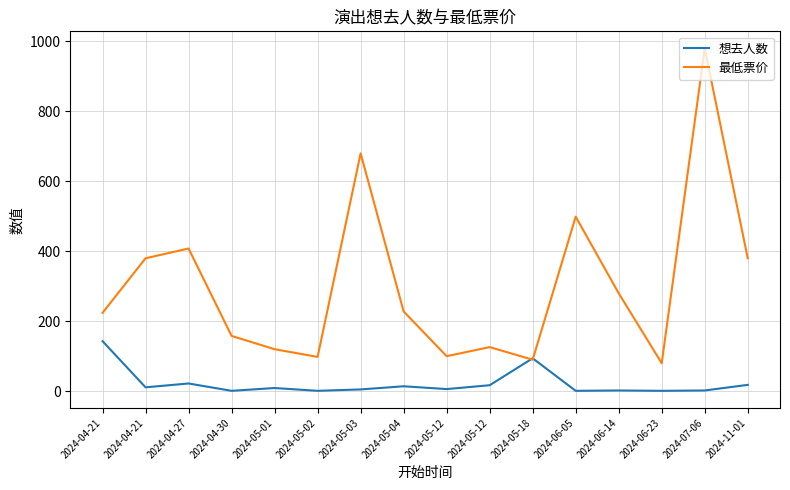

Which category has the highest value in the 最低票价 series?

2024-07-06